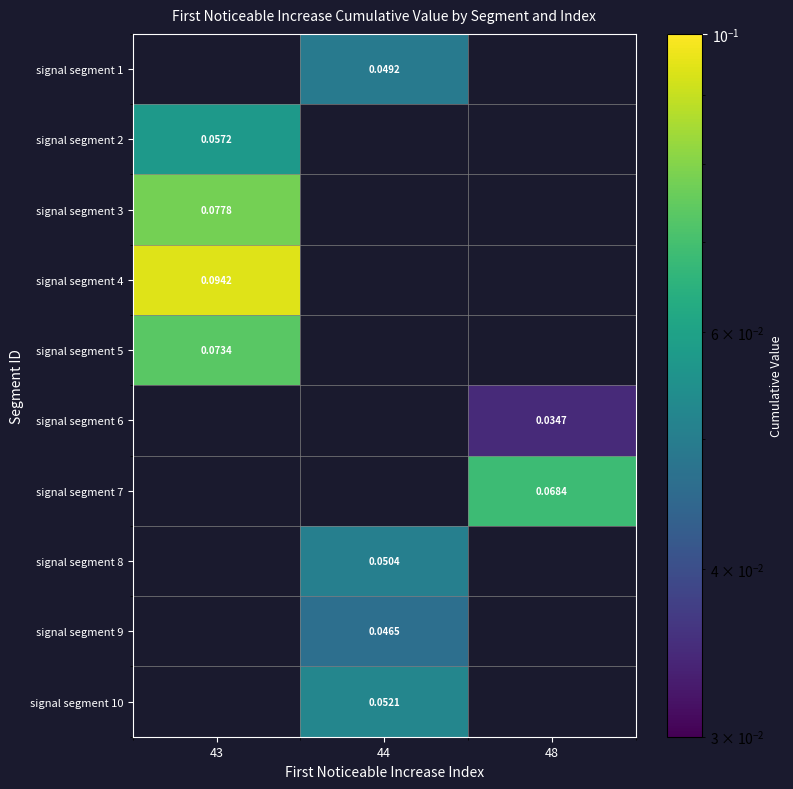

Reading right to left, list all the values displayed in this chart.

row_0: 48=0.0	44=0.0	43=0.0
row_1: 48=0.0	44=0.0	43=0.1
row_2: 48=0.0	44=0.0	43=0.1
row_3: 48=0.0	44=0.0	43=0.1
row_4: 48=0.0	44=0.0	43=0.1
row_5: 48=0.0	44=0.0	43=0.0
row_6: 48=0.1	44=0.0	43=0.0
row_7: 48=0.0	44=0.1	43=0.0
row_8: 48=0.0	44=0.0	43=0.0
row_9: 48=0.0	44=0.1	43=0.0